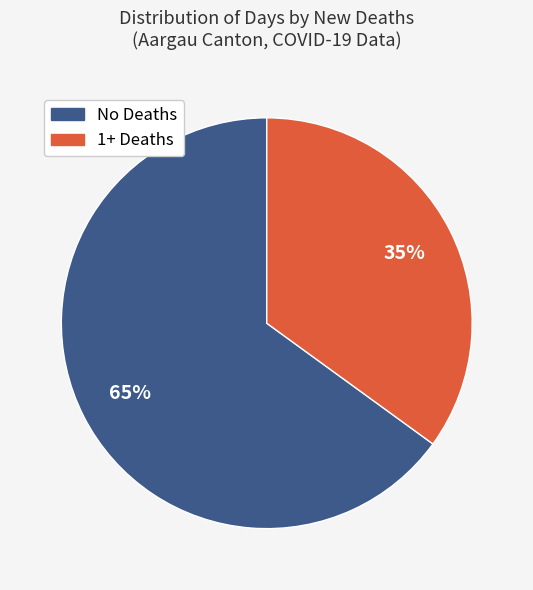

Is it true that No Deaths is 65% of the pie?

True